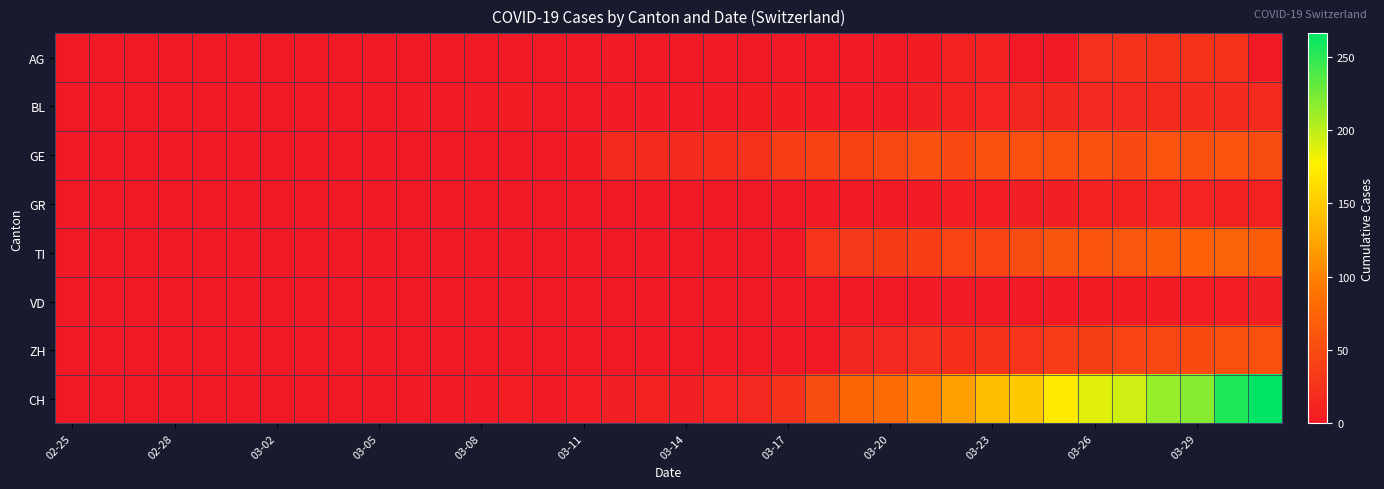

What is the maximum value shown in the chart?

266